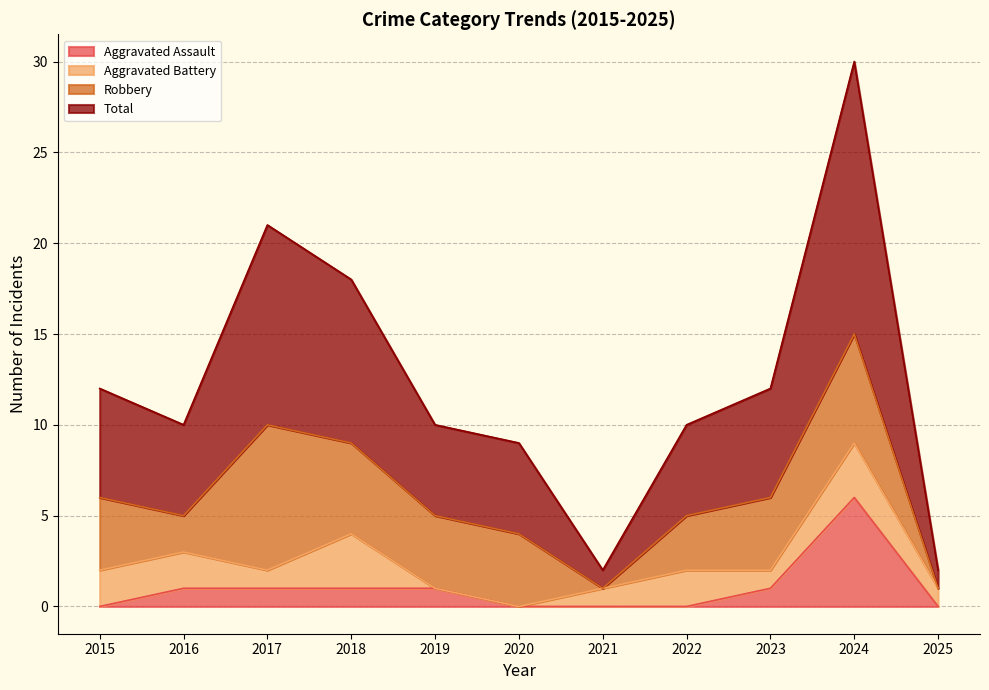

What is the difference between the maximum and second lowest values in the Total series?

28